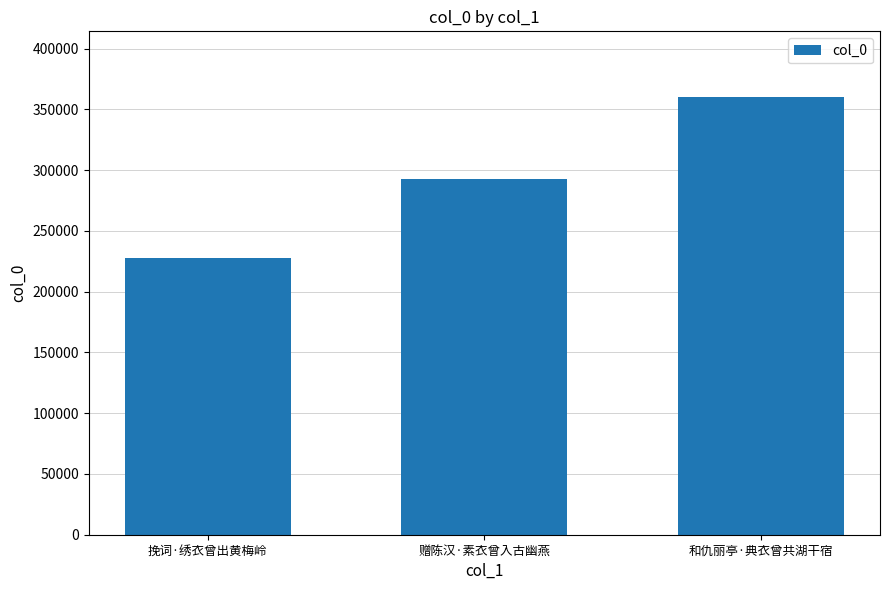

True or false: the data shows 227542 at 挽词·绣衣曾出黄梅岭.

True